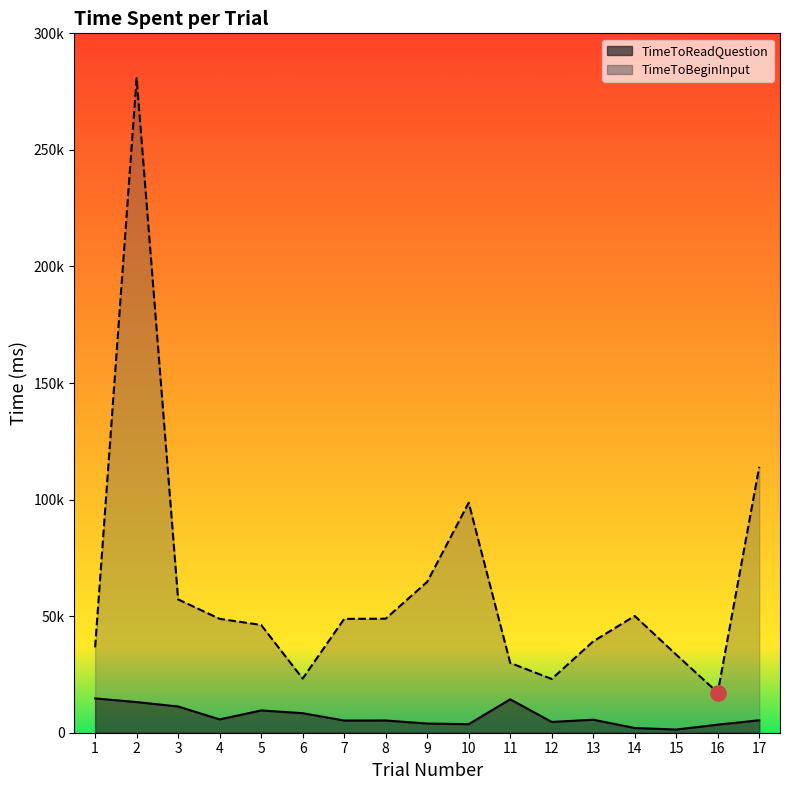

Which series has the largest total across all categories?

TimeToBeginInput